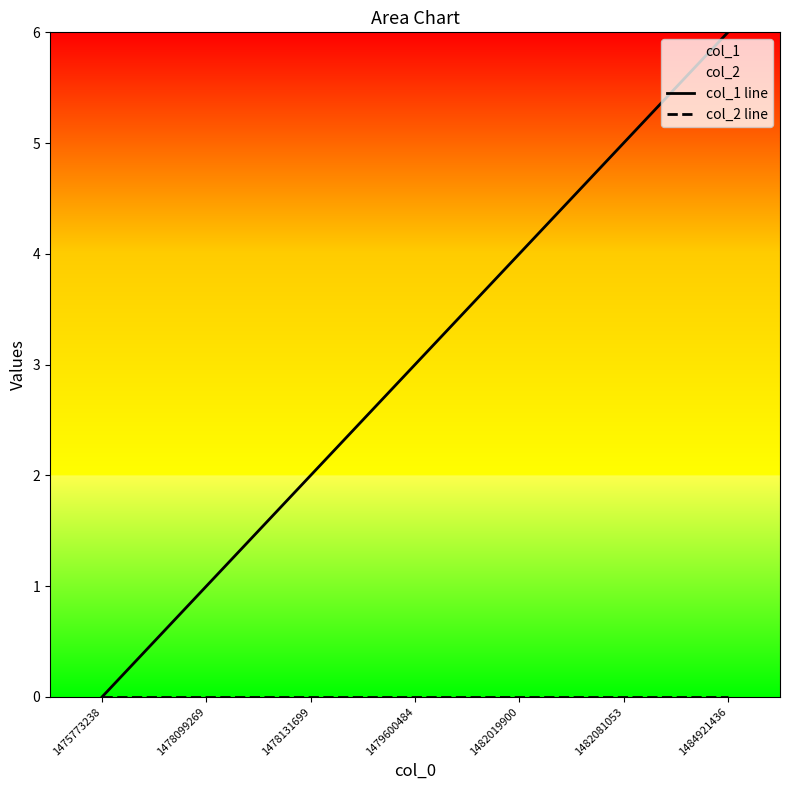

Which category has the highest value in the col_1 line series?

1484921436